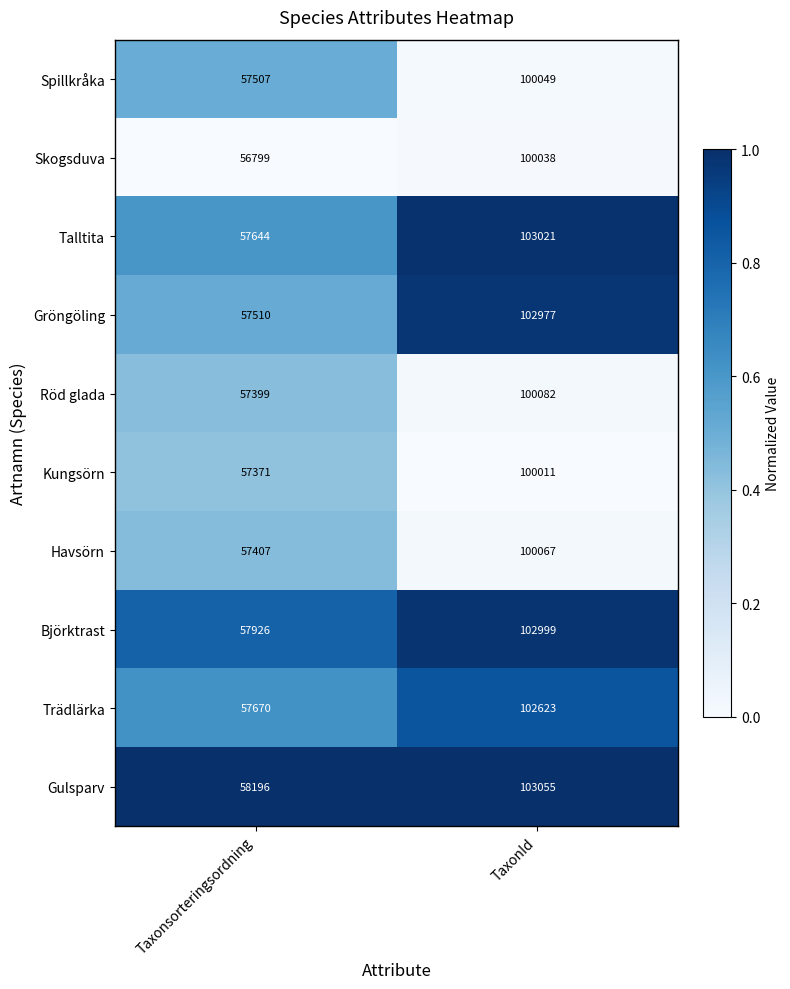

At which category is the sum across all series the highest?

TaxonId